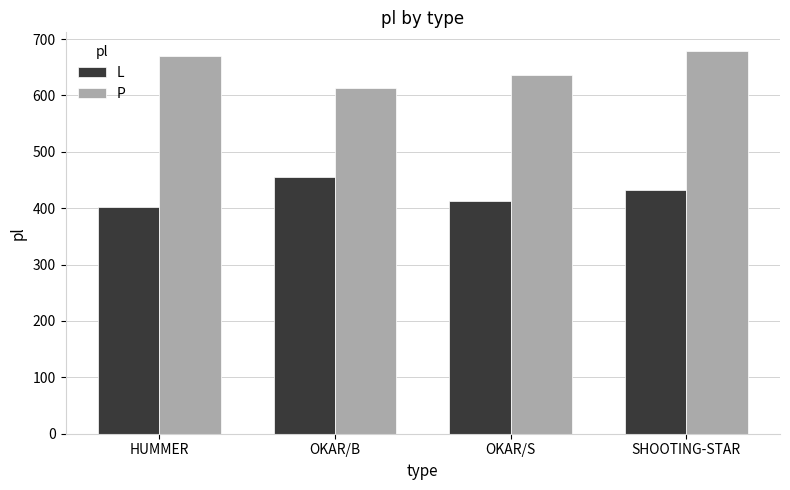

Which series has the widest spread of values?

P